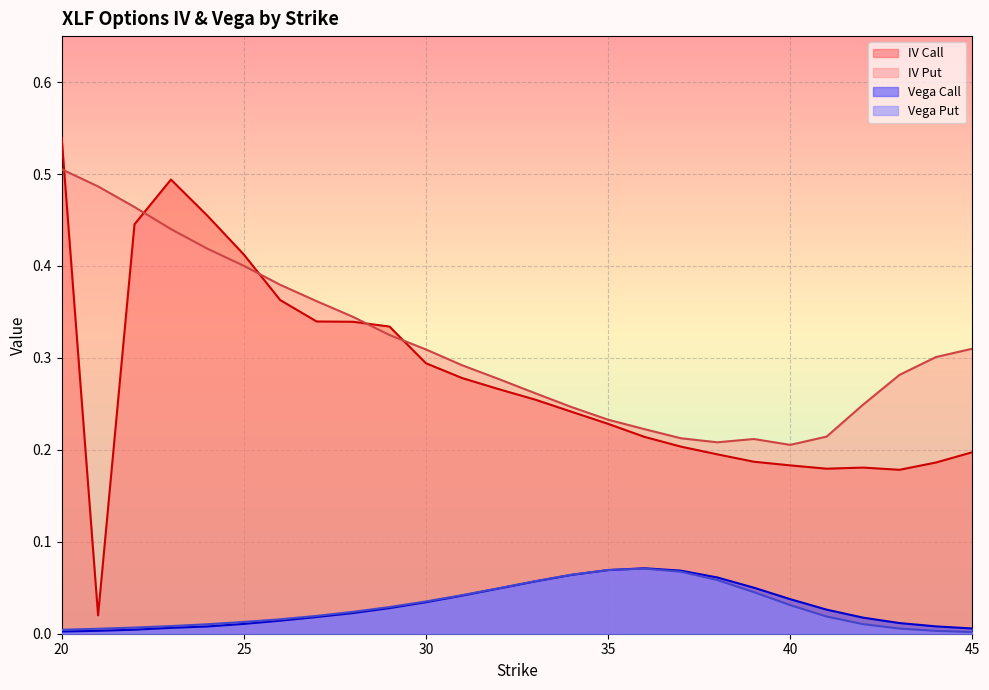

What is the sum of all iv_call values?

7.2